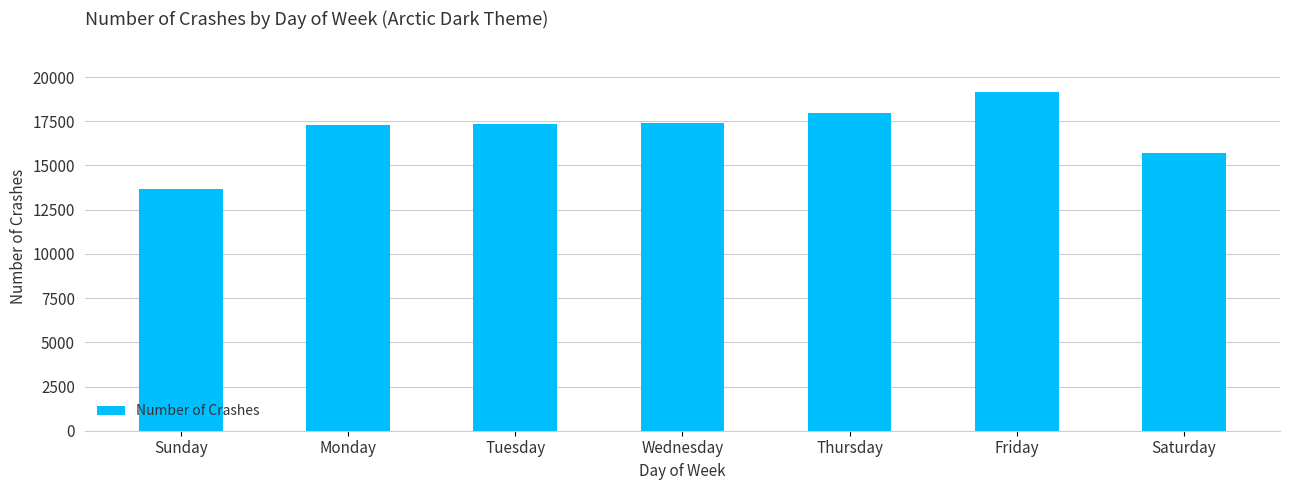

What is the label of the 1st bar from the left?

Sunday